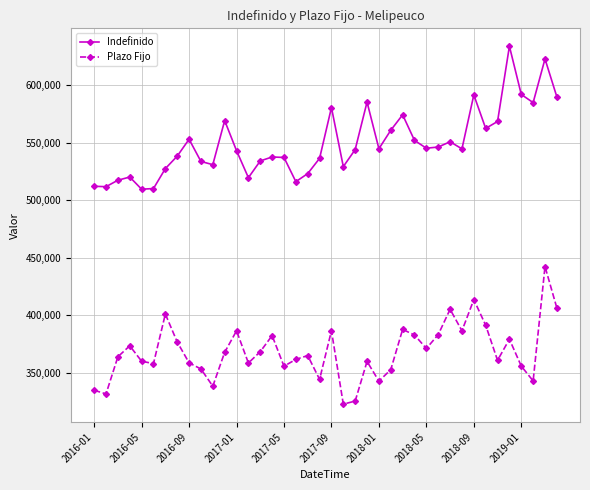

Which series has the largest total across all categories?

Indefinido